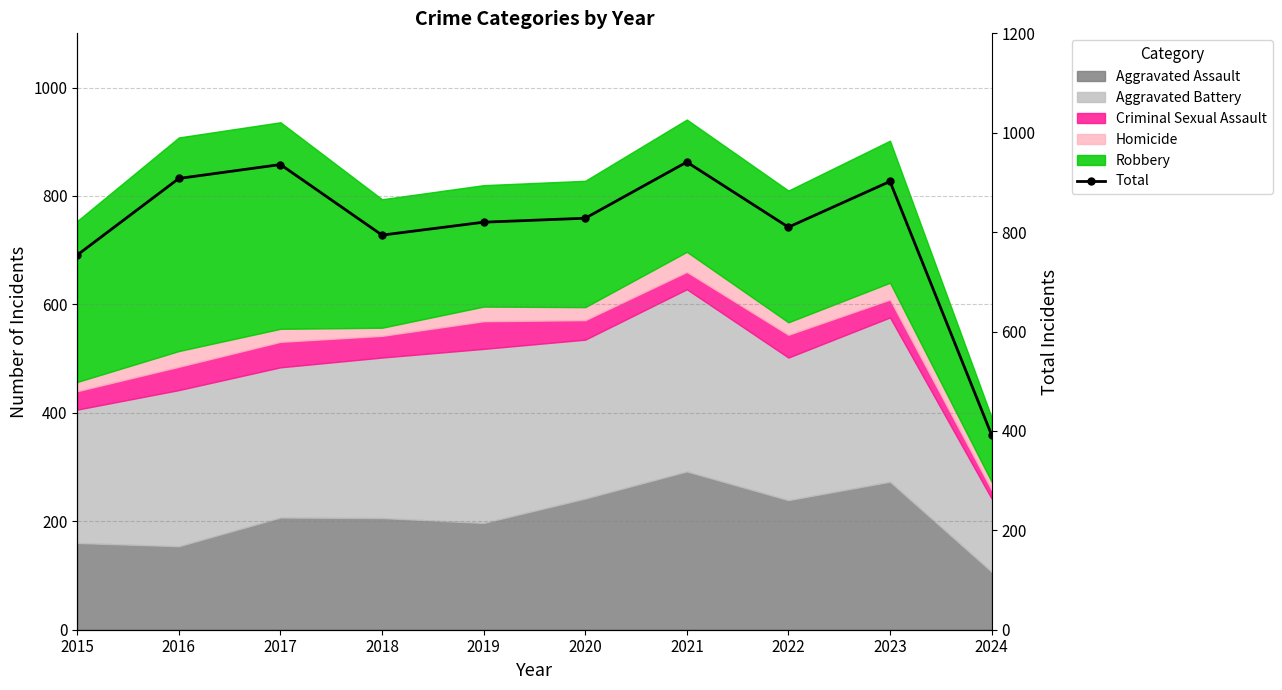

Which category has the lowest value across all series?

2024